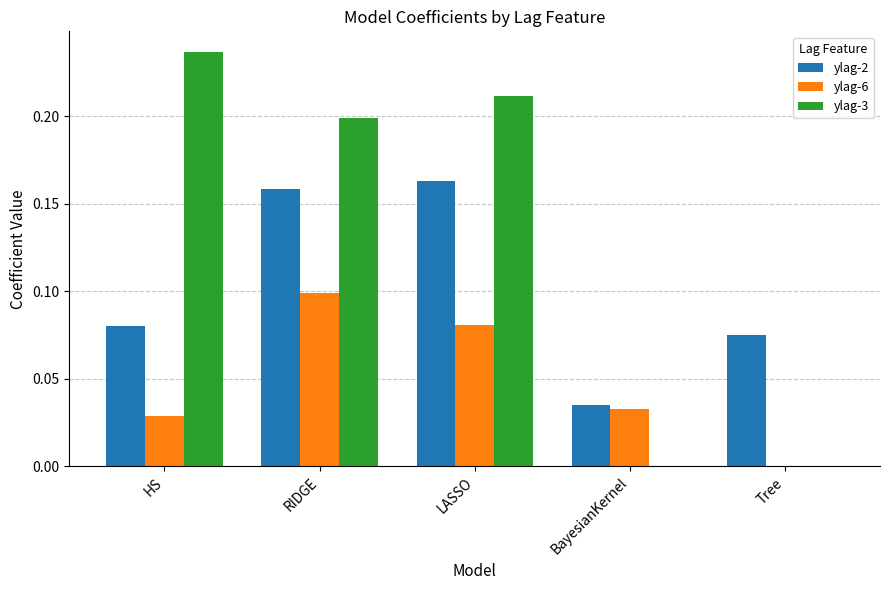

True or false: ylag-6 has a value of 0.1 at LASSO.

True